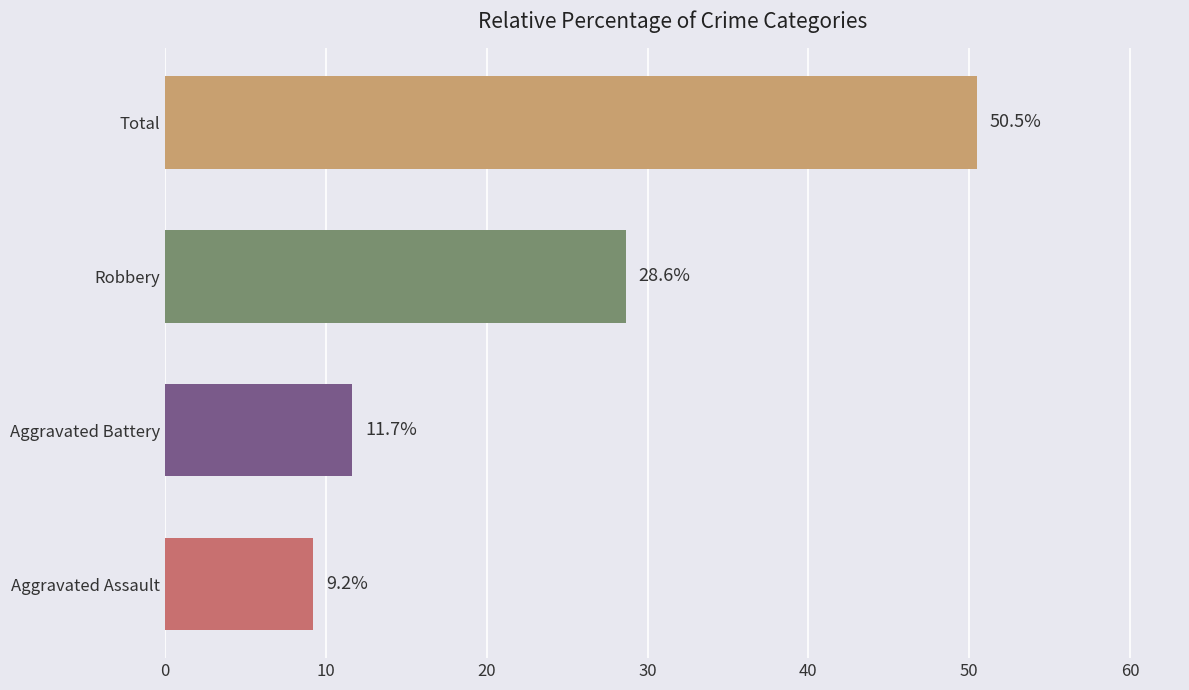

What is the ratio of the value at Total to the value at Aggravated Battery?

4.3